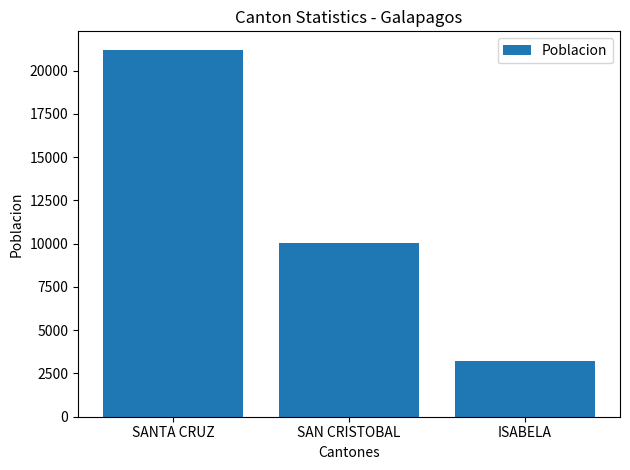

Between SANTA CRUZ and ISABELA, which is larger?

SANTA CRUZ